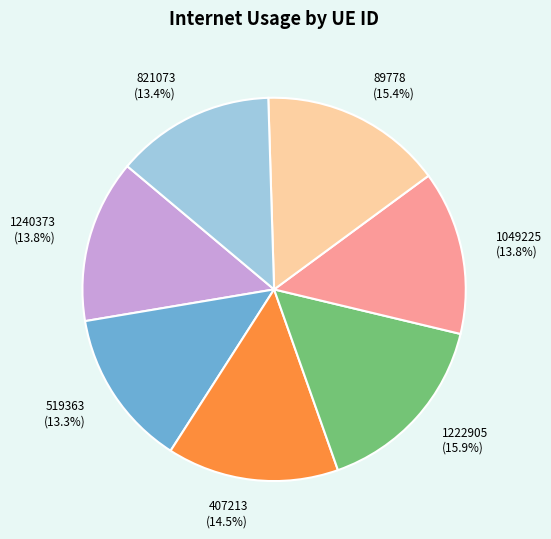

True or false: 1049225 accounts for 14% of the total.

True